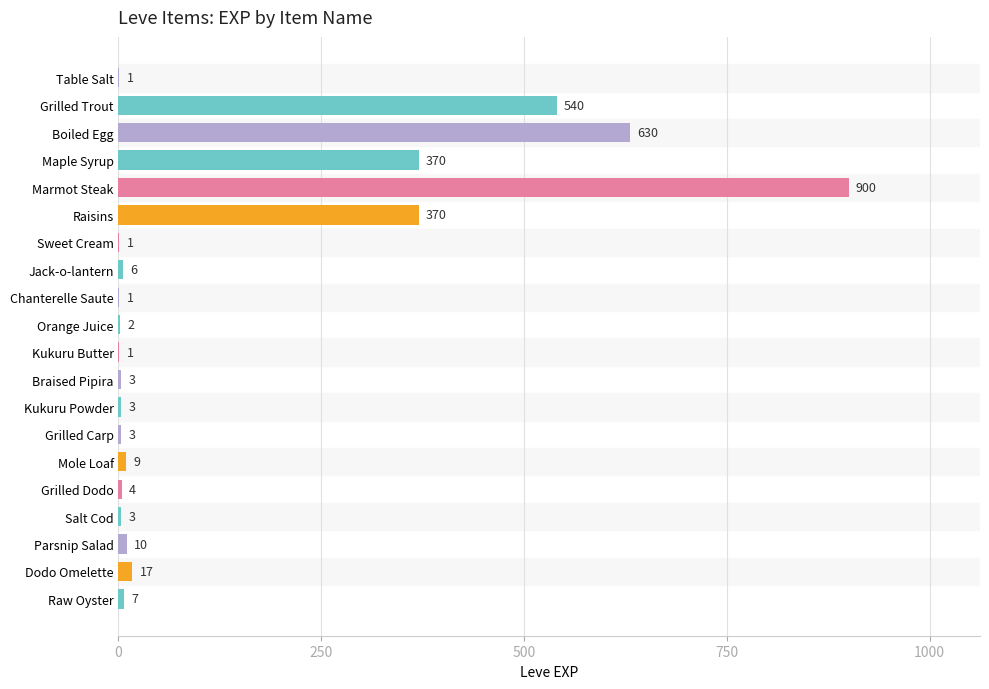

What is the greatest value displayed?

900